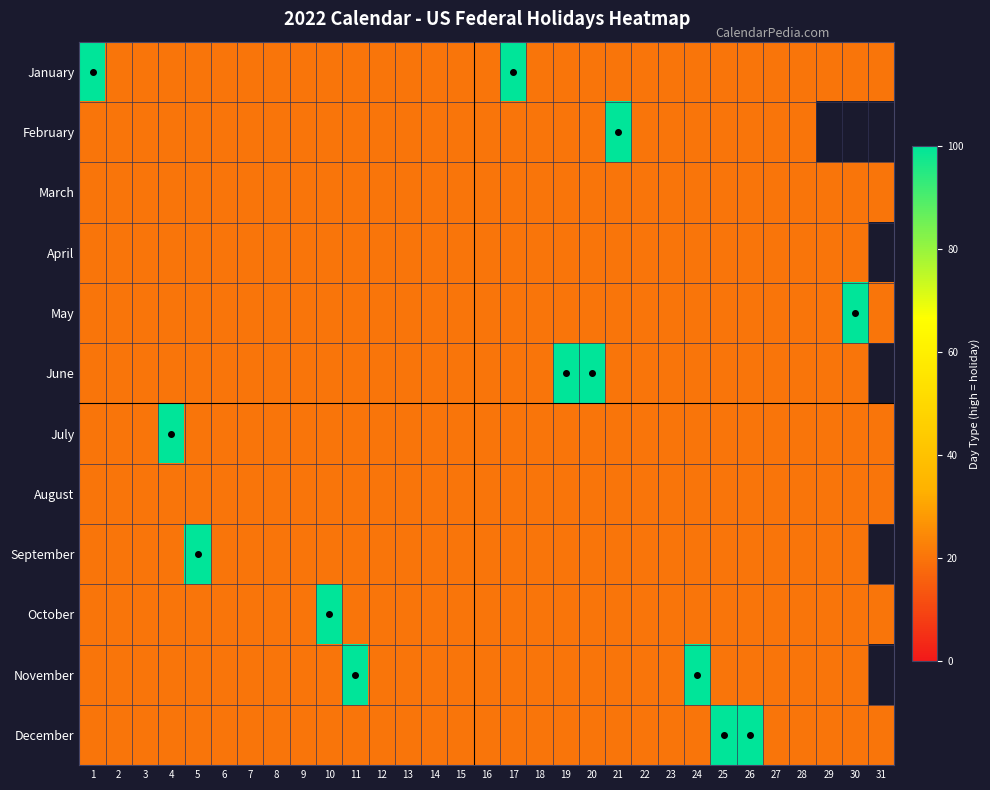

What is the difference between the maximum and minimum values in the October series?

80.0